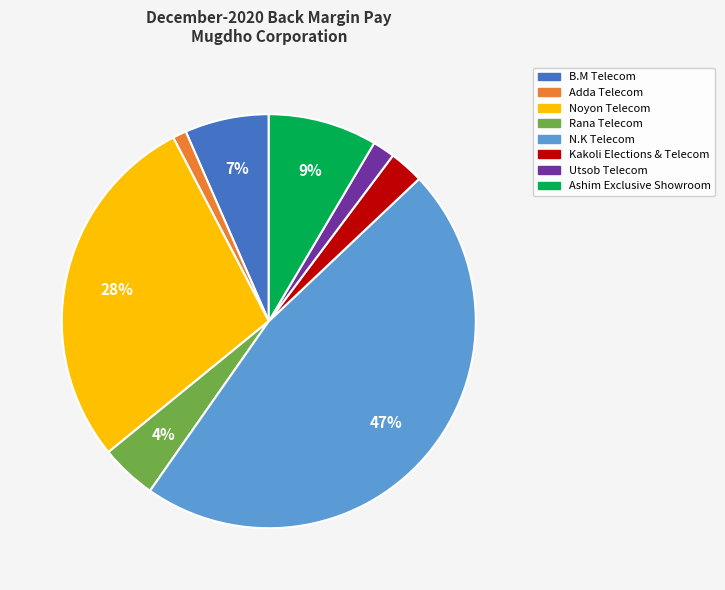

Rank the categories by value from highest to lowest.

N.K Telecom, Noyon Telecom, Ashim Exclusive Showroom, B.M Telecom, Rana Telecom, Kakoli Elections & Telecom, Utsob Telecom, Adda Telecom